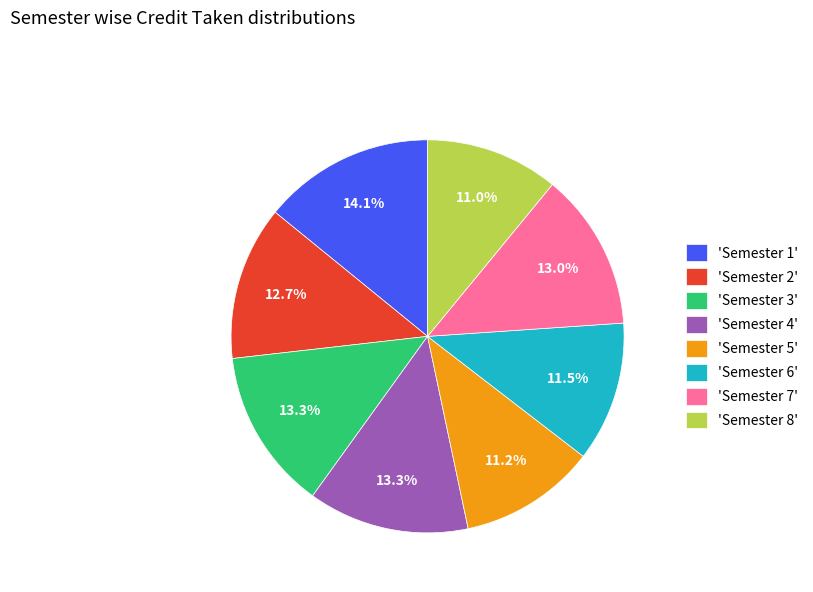

How much of the chart is everything except 'Semester 4'?

86.7%